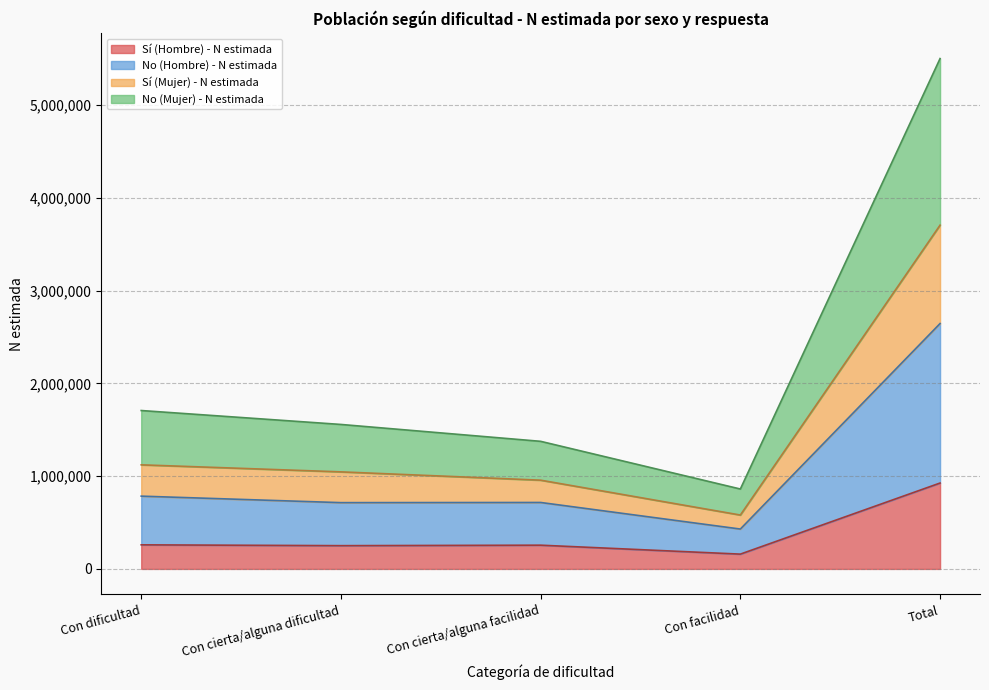

What is the value of the Sí (Hombre) - N estimada point at the 3rd from the left?

255832